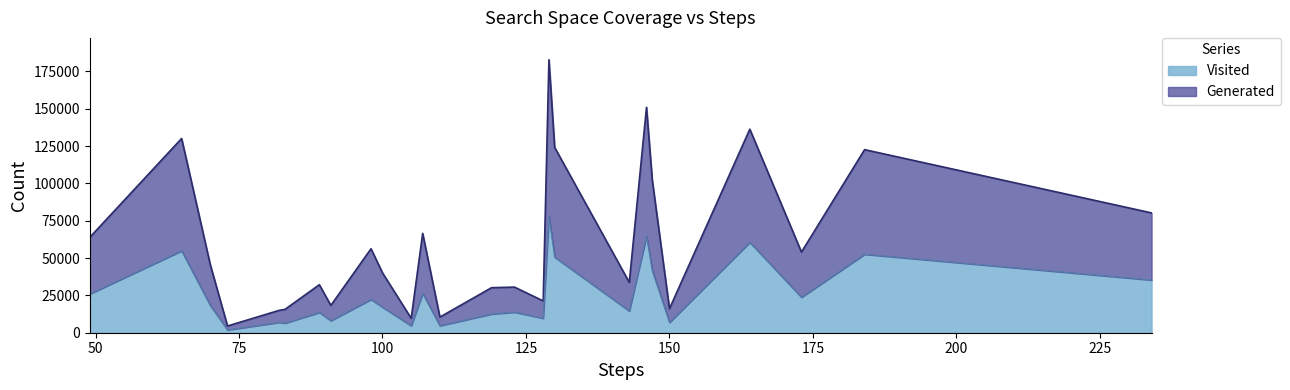

What is the average value of the Generated series?

61276